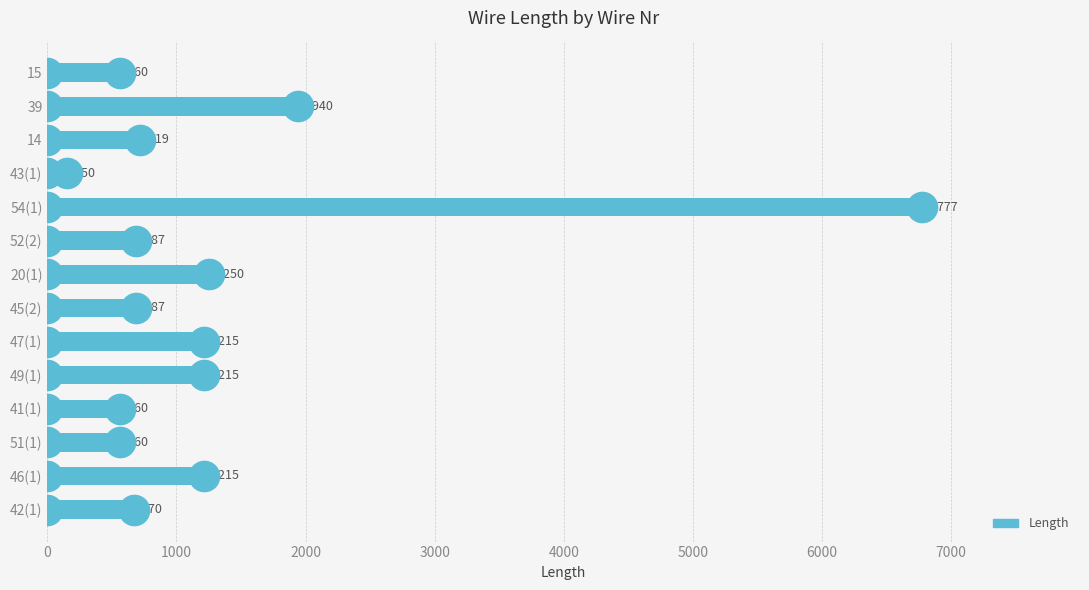

Approximately how many times larger is the value at 54(1) compared to 14?

9.4